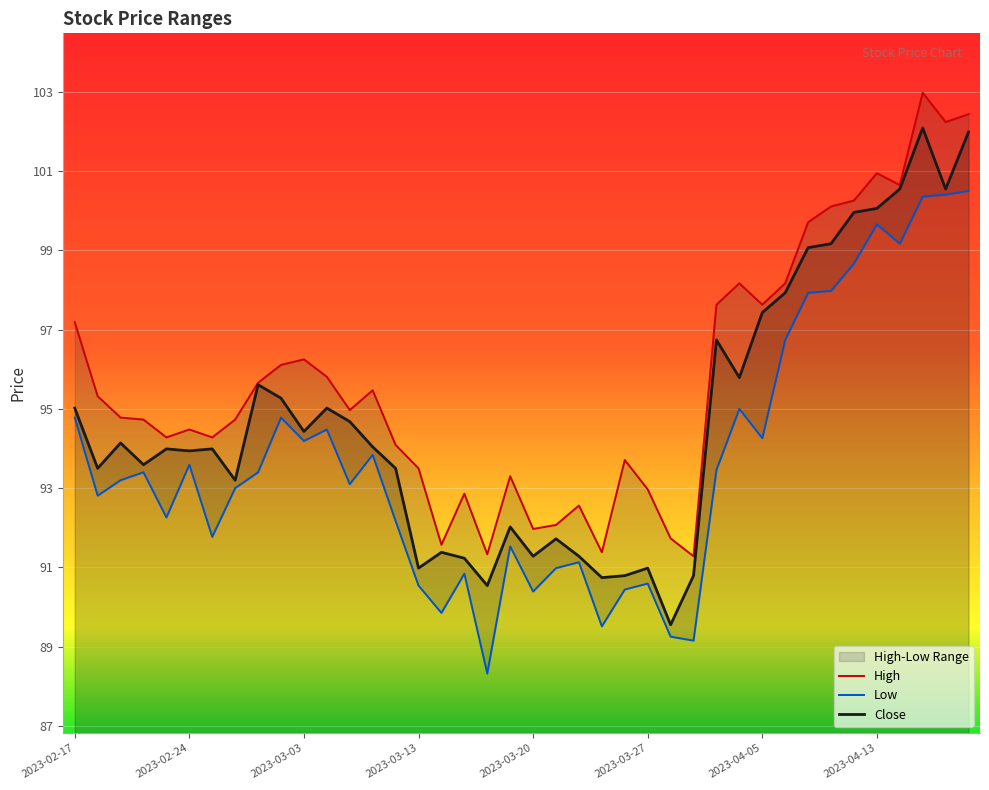

What is the label of the 24th point from the right?

2023-03-14